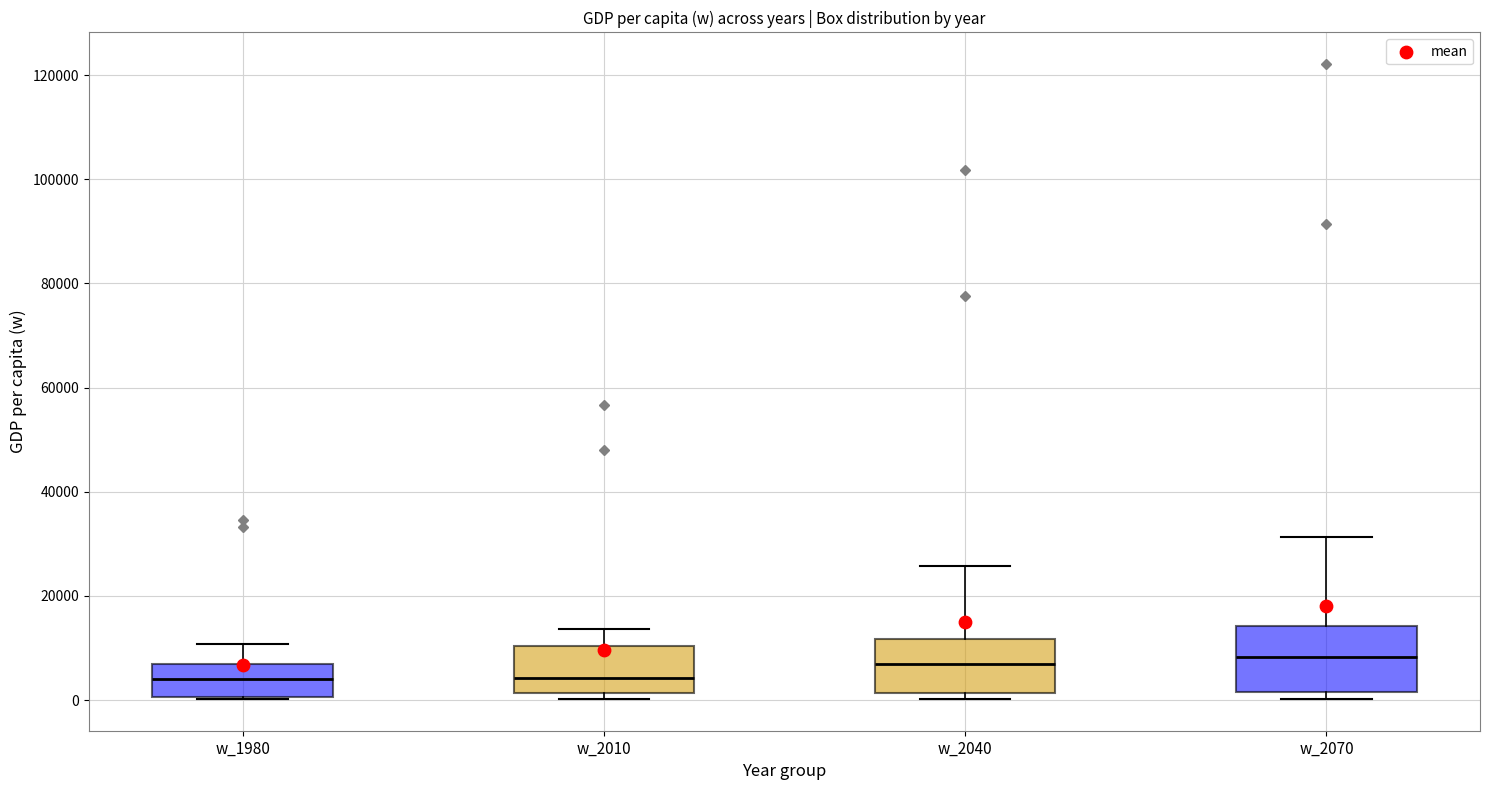

Reading left to right, read every box against the y-axis: the position of its median line, the range the box covers, and the ends of its whiskers. The values are not printed on the chart, so give them approximately, as read against the axis.

w_1980: median 4000, box 0 to 8000, whiskers 0 to 10000
w_2010: median 4000, box 2000 to 10000, whiskers 0 to 14000
w_2040: median 8000, box 2000 to 12000, whiskers 0 to 26000
w_2070: median 8000, box 2000 to 14000, whiskers 0 to 32000